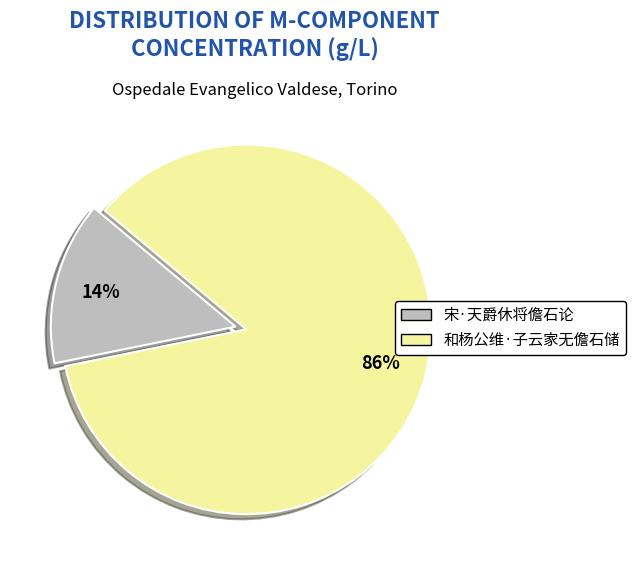

True or false: 宋·天爵休将儋石论 accounts for 23% of the total.

False